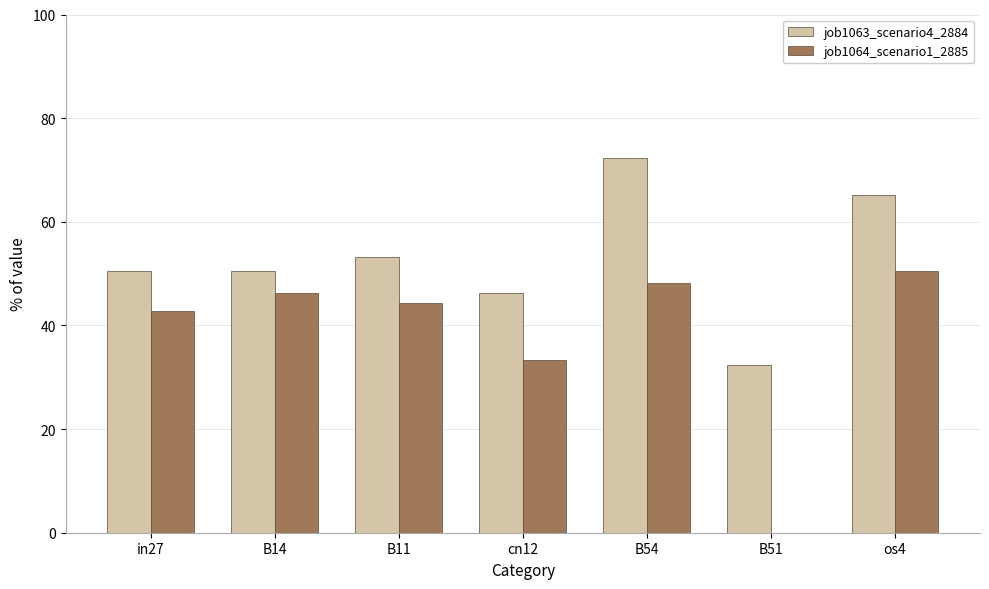

Which series has the largest total across all categories?

job1063_scenario4_2884